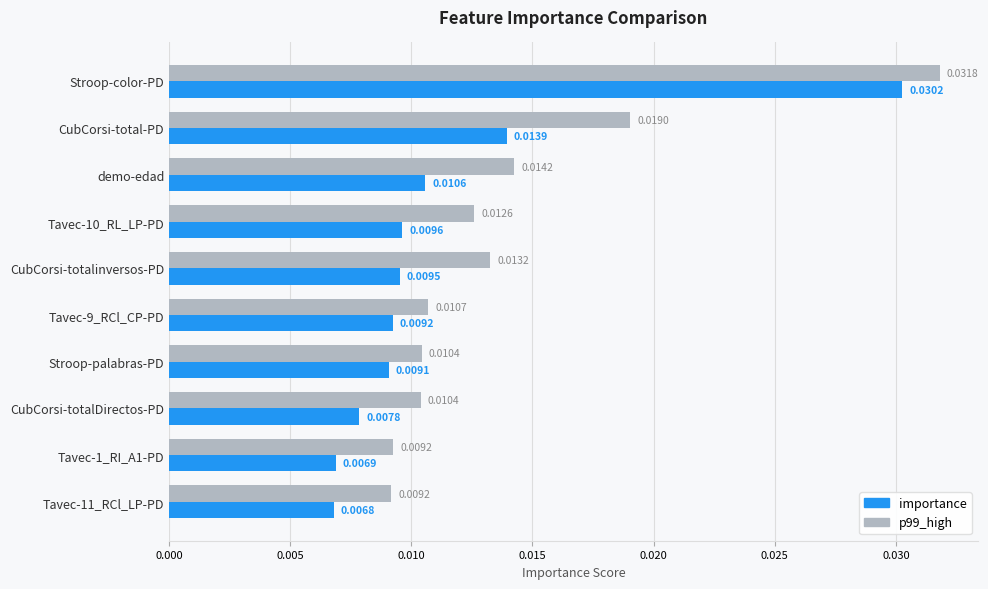

What is the sum of all importance values?

0.1